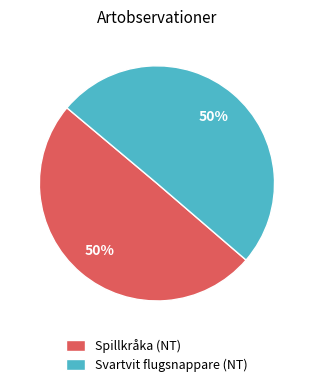

Combined, do Spillkråka (NT) and Svartvit flugsnappare (NT) account for over 50%?

Yes